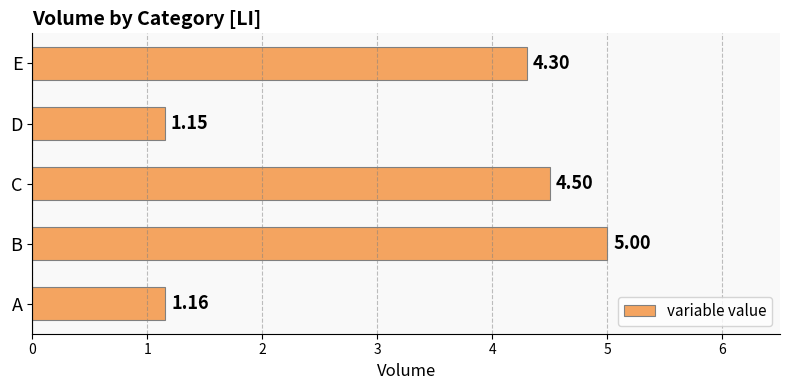

What is the average value?

3.2